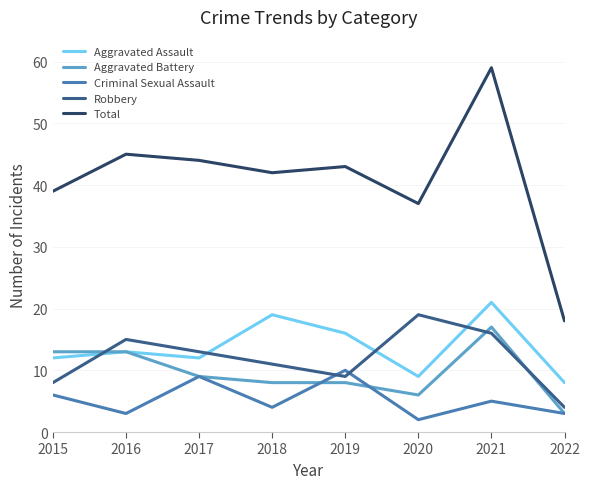

Which series changed the most between 2018 and 2022?

Total